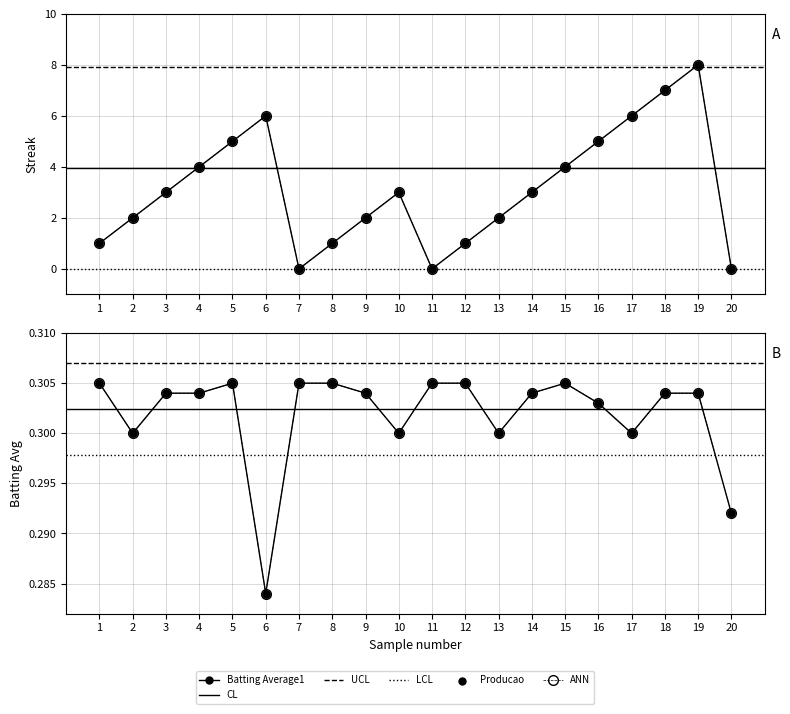

Which series reaches the minimum Y coordinate?

Streak